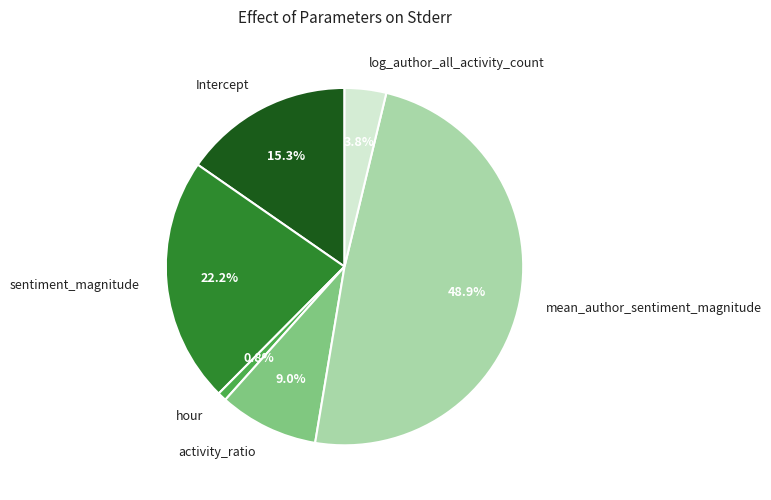

Which category has the smallest portion of the pie?

hour